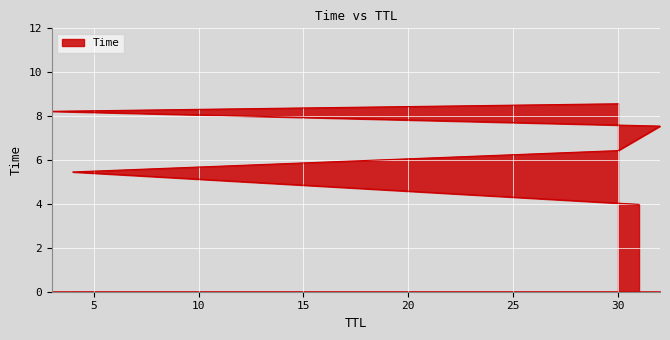

At which label does the data first exceed 7?

32